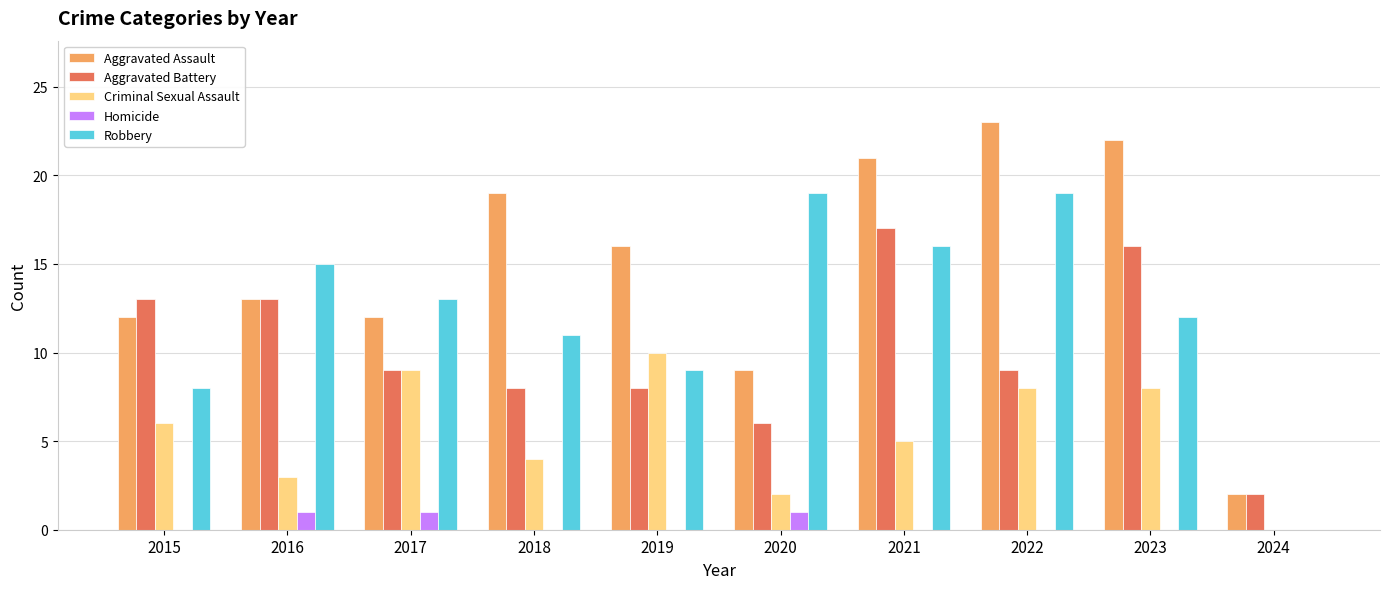

Which category has the highest value in the Aggravated Battery series?

2021